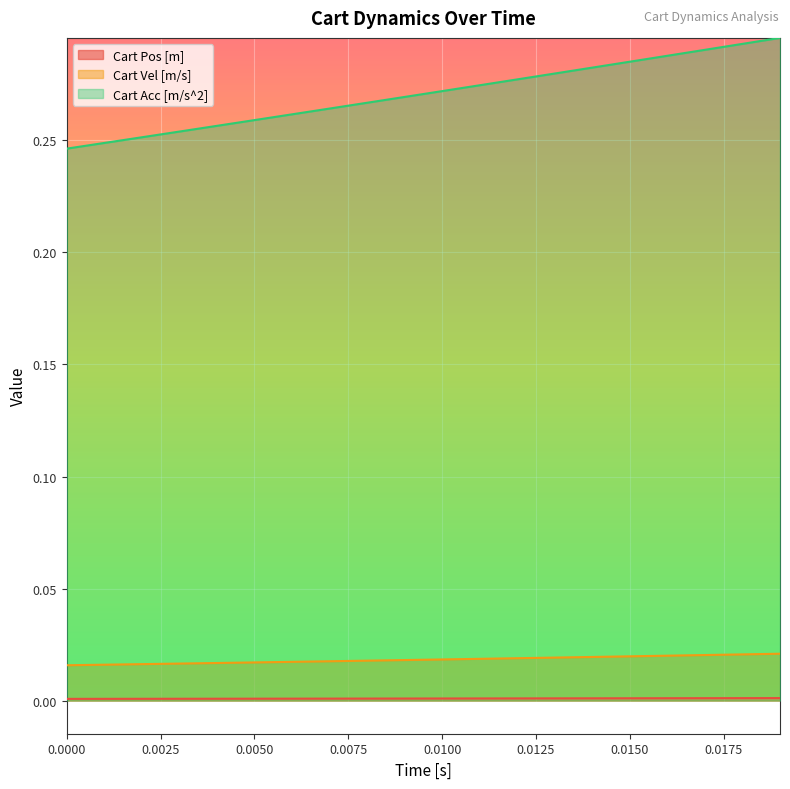

How many lines are shown in the chart?

3